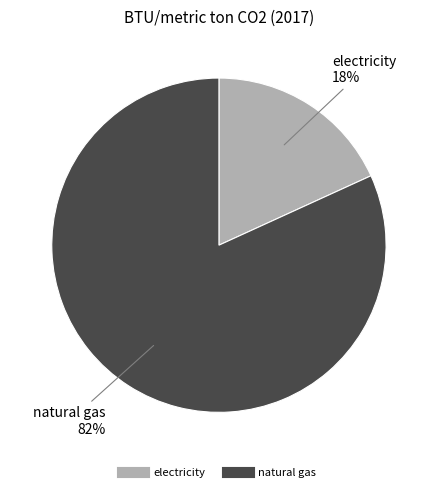

Is it true that natural gas is 82% of the pie?

True